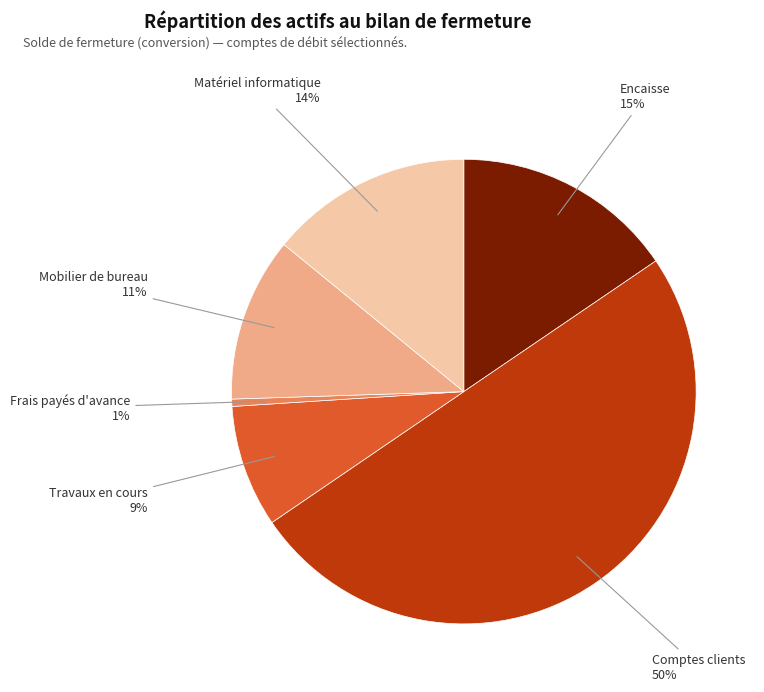

Which slice is the largest?

Comptes clients